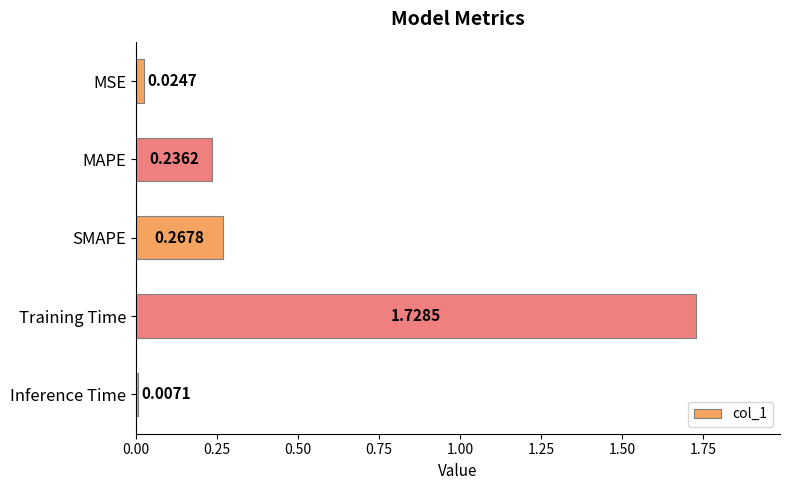

How many distinct data groups are displayed?

1